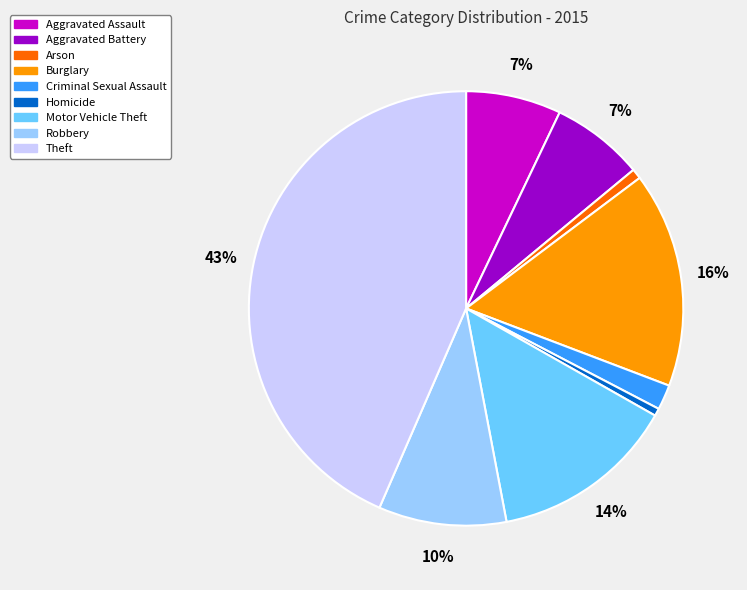

Is it true that Theft is 43% of the pie?

True